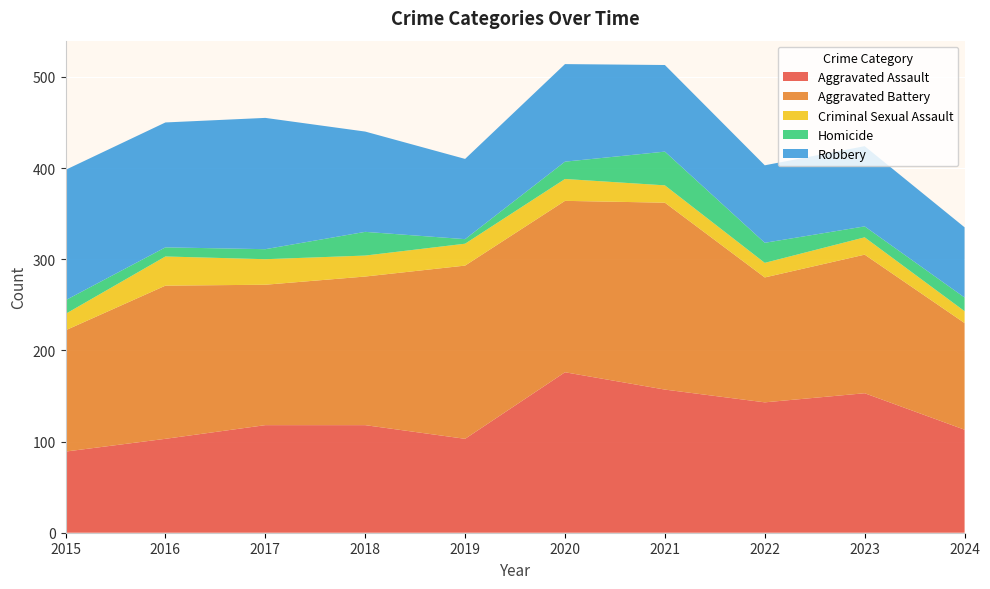

Reading left to right, transcribe all the data shown in this chart.

Aggravated Assault: 89	103	118	118	103	176	157	143	153	113
Aggravated Battery: 133	168	154	163	190	188	205	137	152	117
Criminal Sexual Assault: 18	32	28	23	24	24	19	16	19	13
Homicide: 15	10	11	26	5	19	37	22	12	15
Robbery: 143	137	144	110	88	107	95	85	88	77